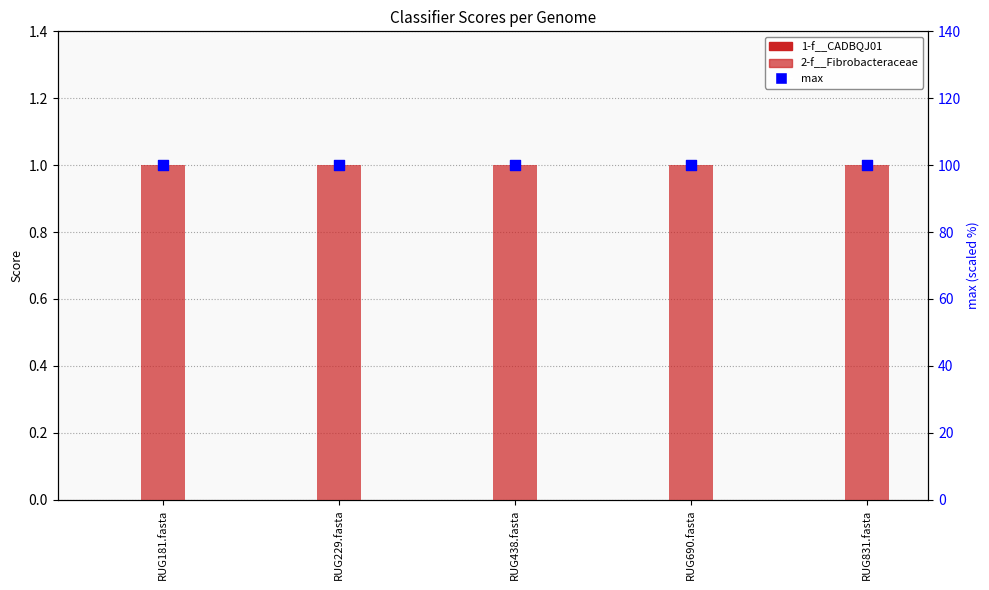

Which series contains the lowest Y value?

1-f__CADBQJ01